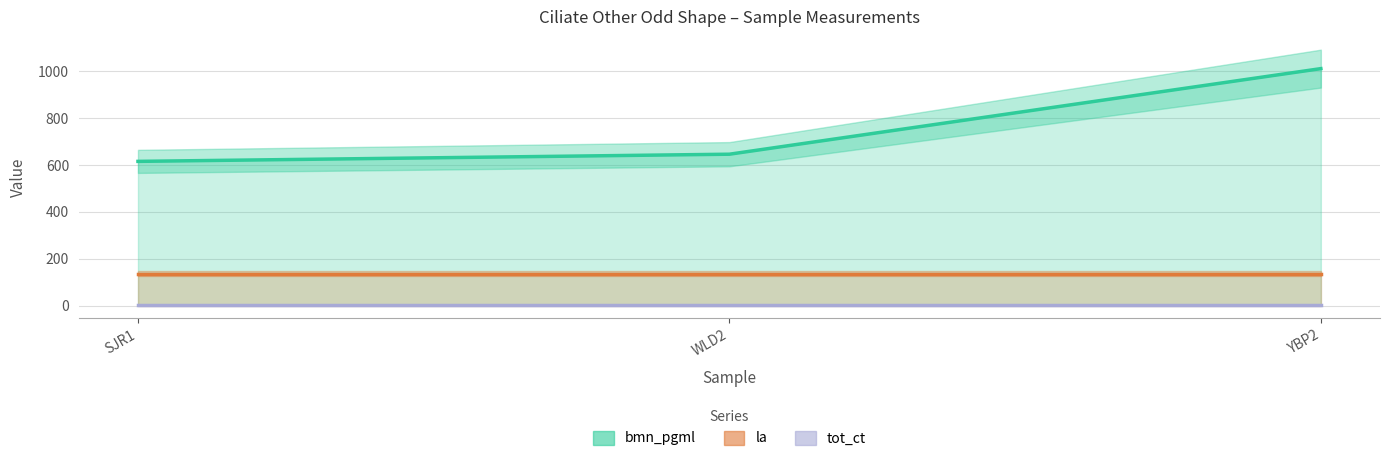

List the series in order of their peak value, highest first.

bmn_pgml, la, tot_ct